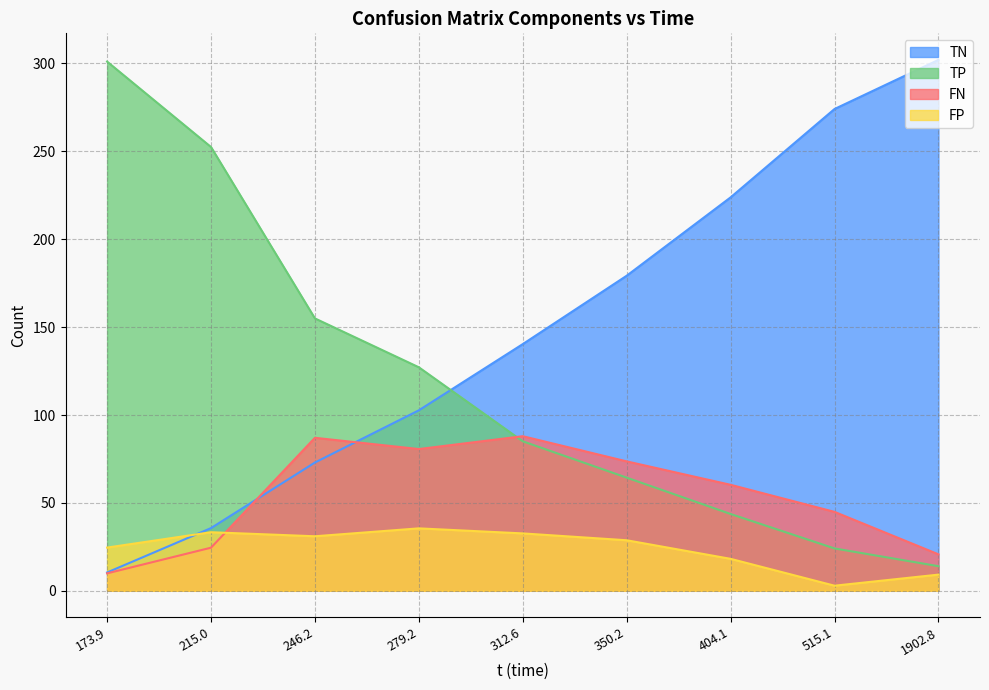

At which label does FP reach its minimum?

515.1